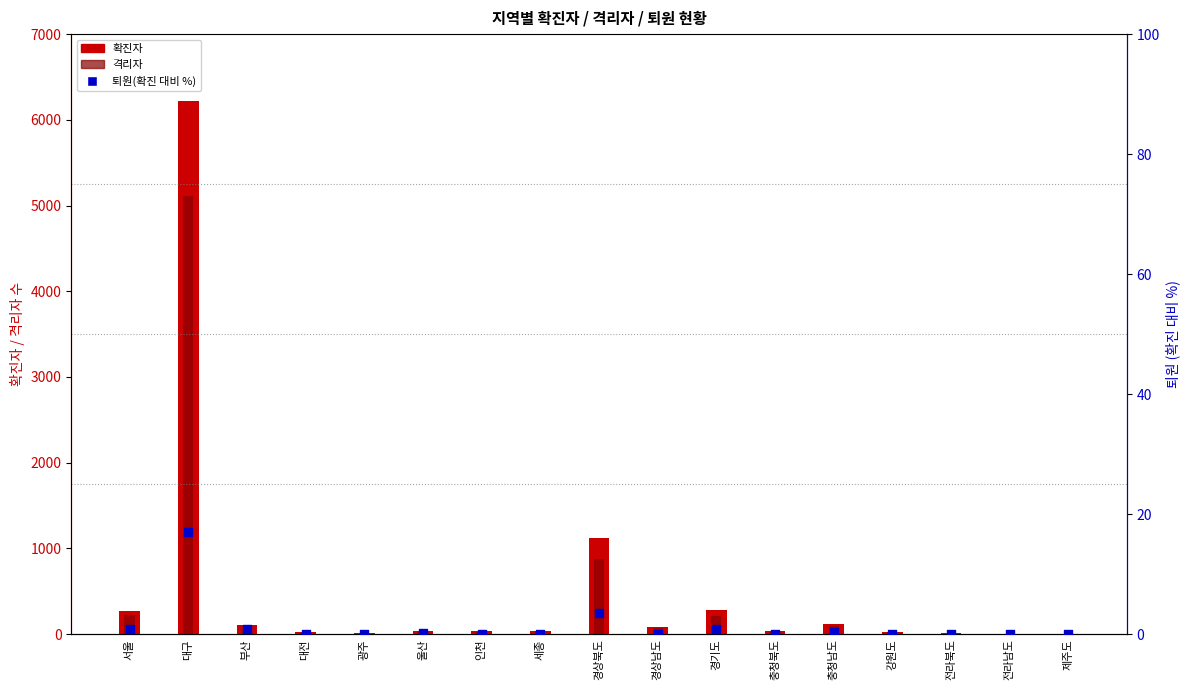

What are all the series names shown in the legend?

확진자, 격리자, 퇴원(비율%)